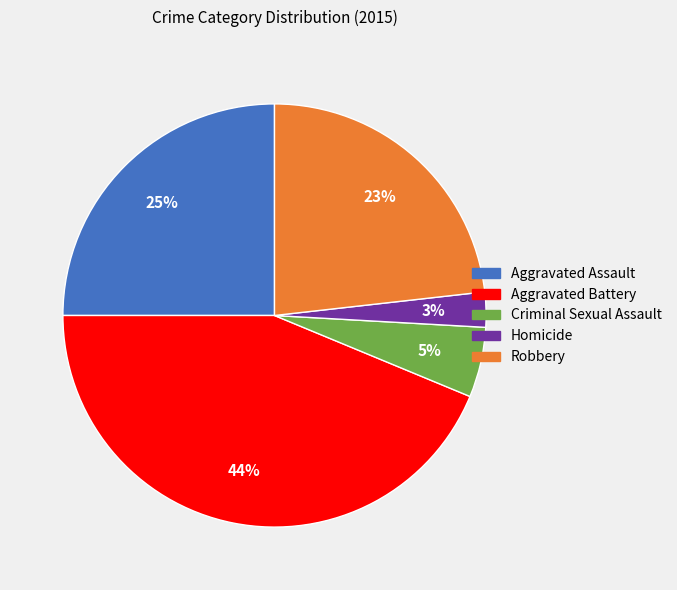

To the nearest percent, what portion does Aggravated Assault represent?

25%